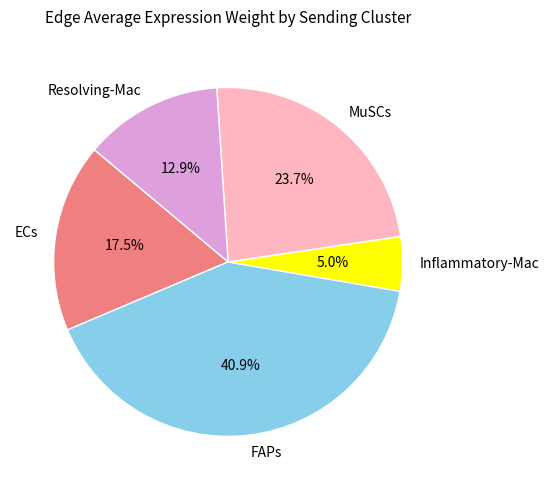

How many slices are in this pie chart?

5